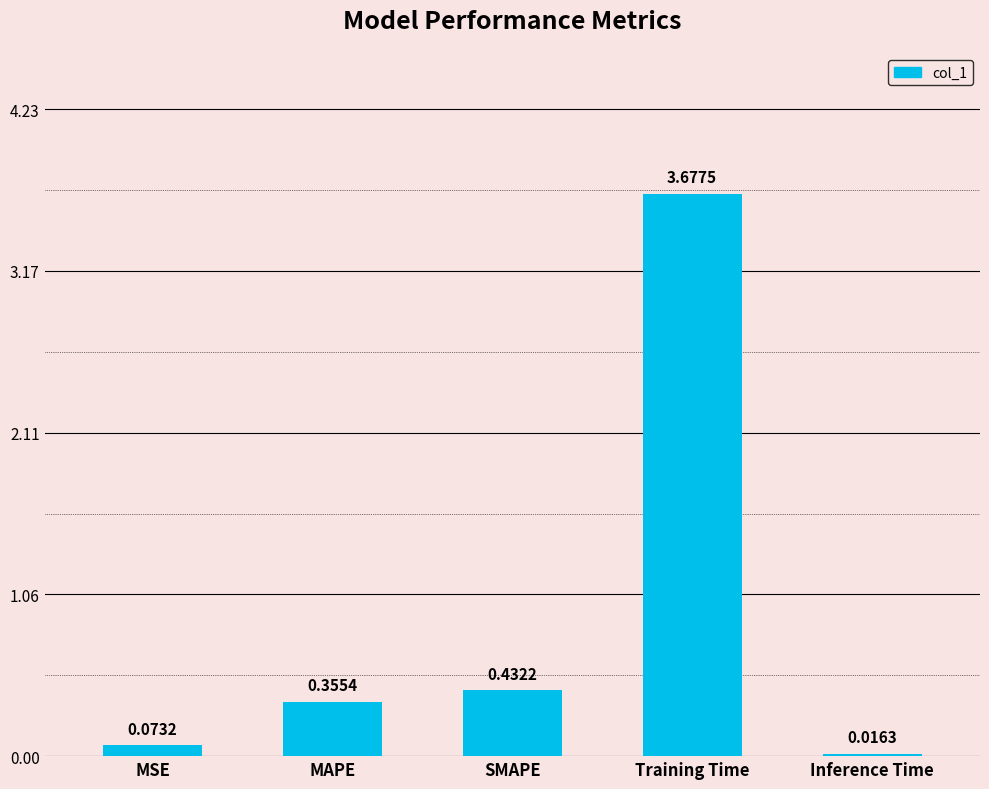

What is the sum of all values?

4.6